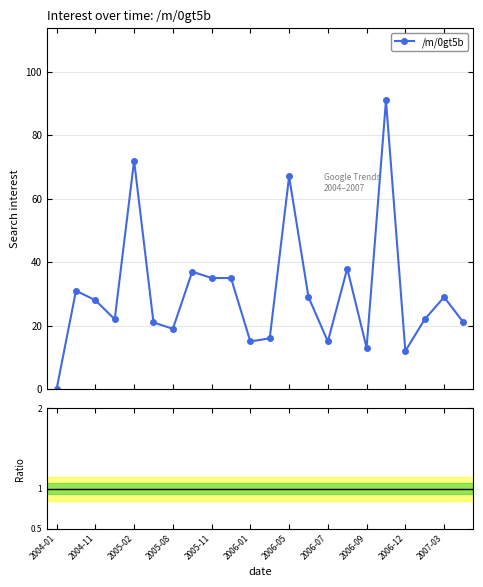

What is the difference between the second highest and minimum values?

72